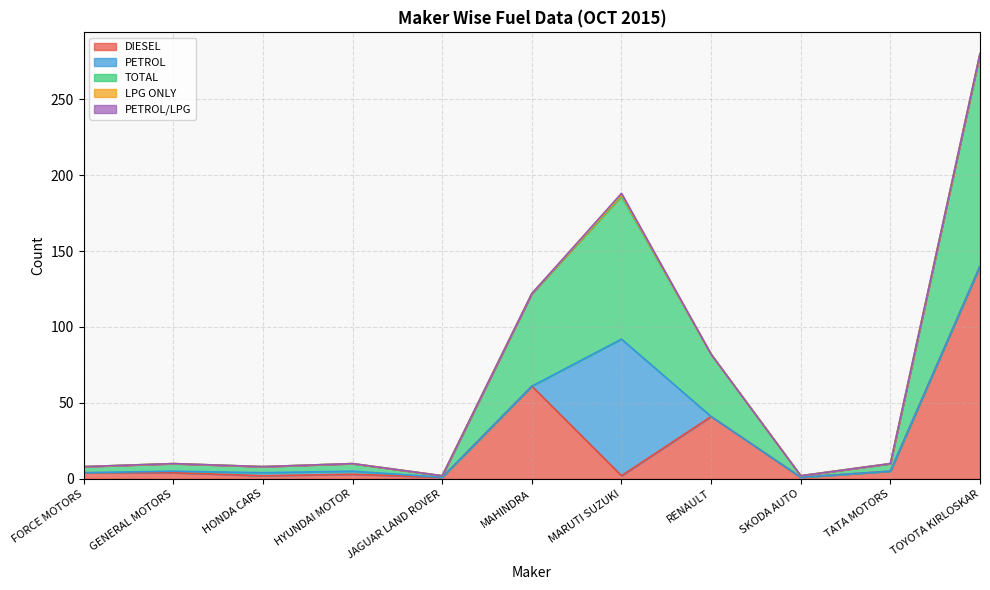

What is the label of the 7th point from the right?

JAGUAR LAND ROVER